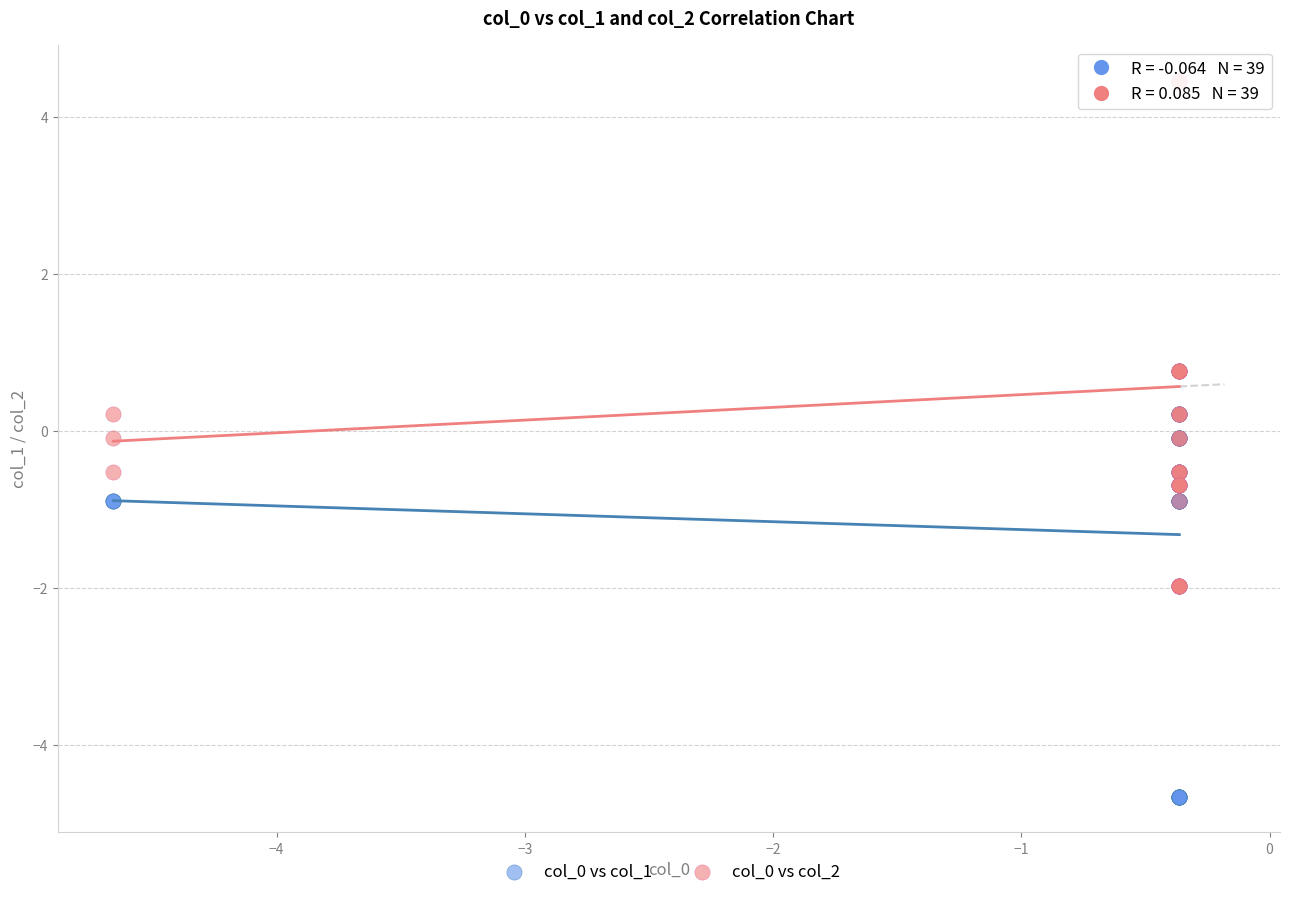

What are all the series names shown in the legend?

col_0 vs col_1, col_0 vs col_2